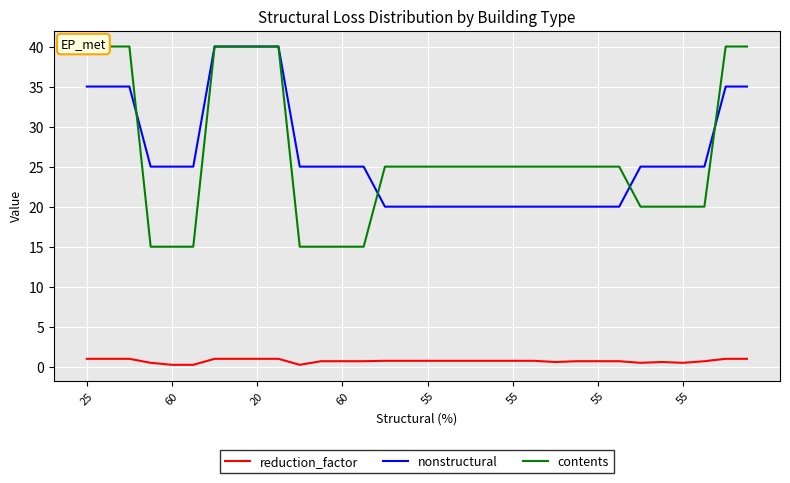

What is the difference between the maximum and minimum values in the reduction_factor series?

0.8